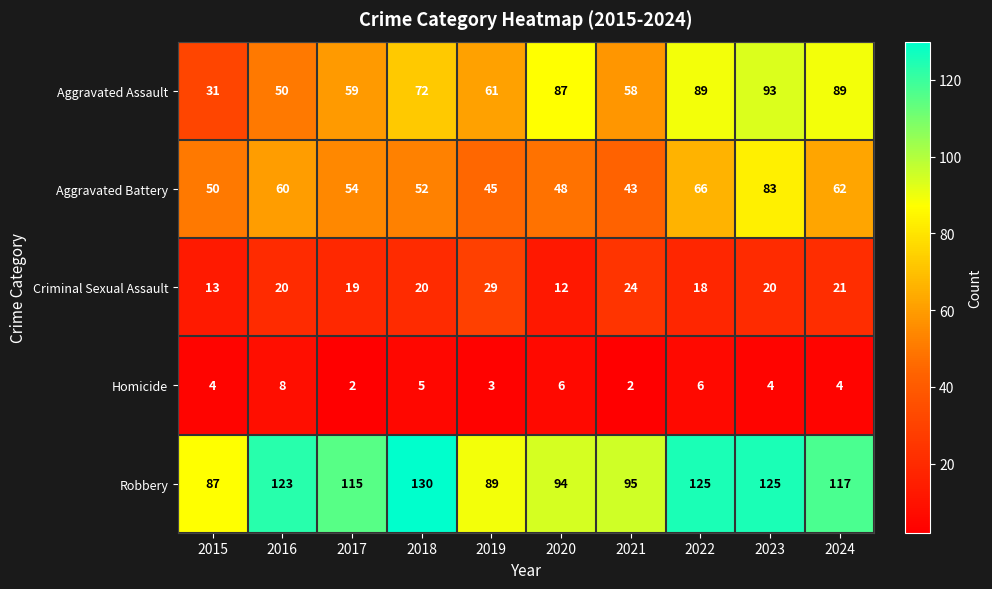

What is the greatest value displayed?

130